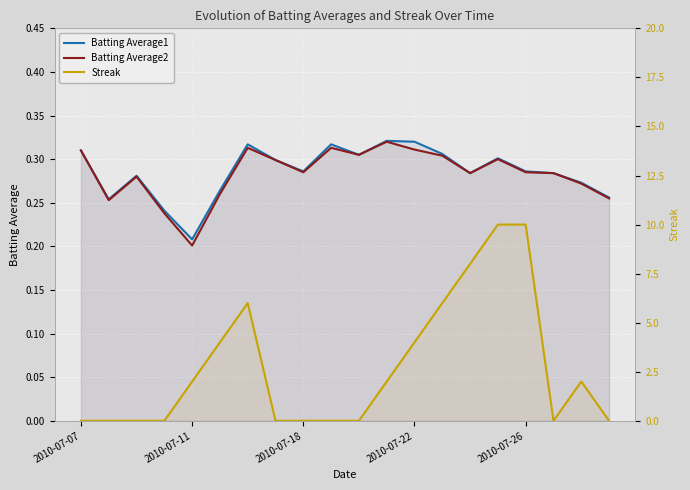

How many data points does each series have?

20